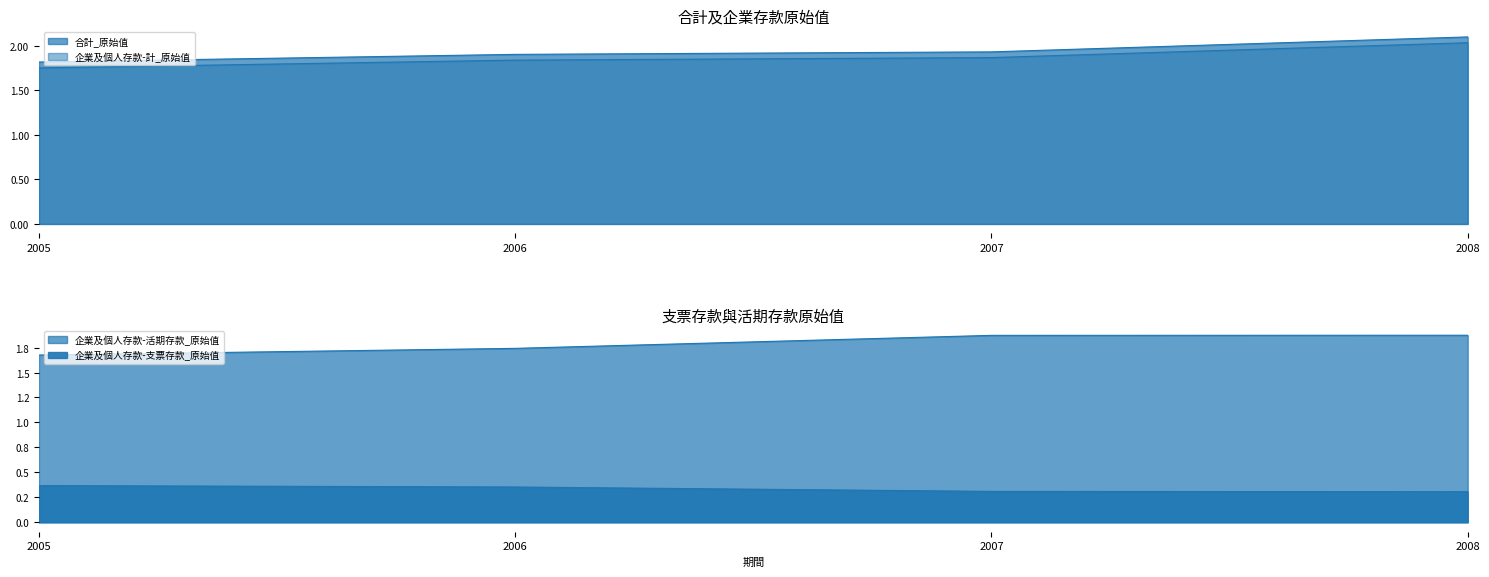

Rank the series at 2007 from lowest to highest value.

企業及個人存款-支票存款_原始值, 企業及個人存款-活期存款_原始值, 企業及個人存款-計_原始值, 合計_原始值